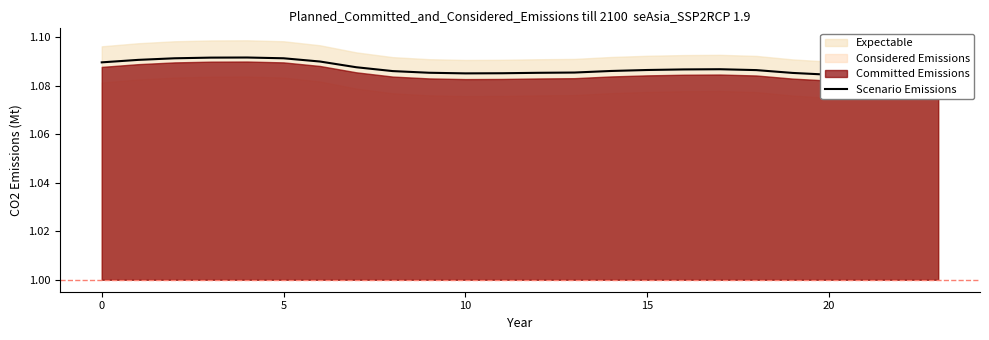

Where is the data nearest to the value 1?

20